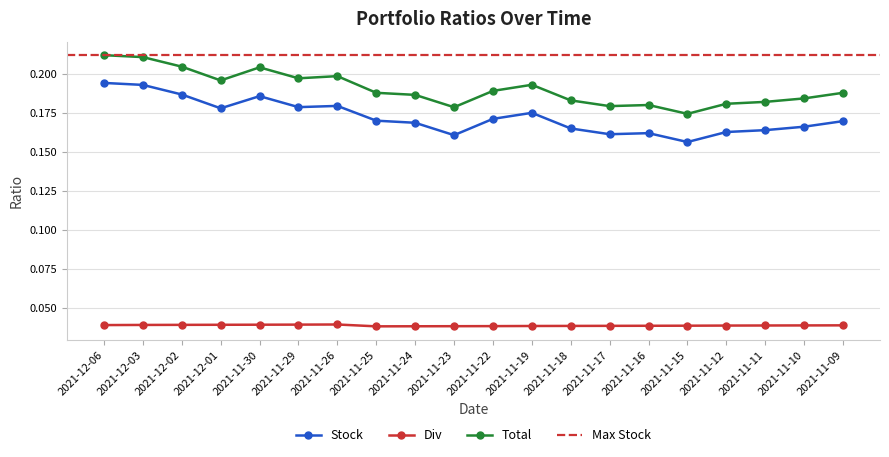

What is the spread (max minus min) of values at 2021-11-11?

0.1